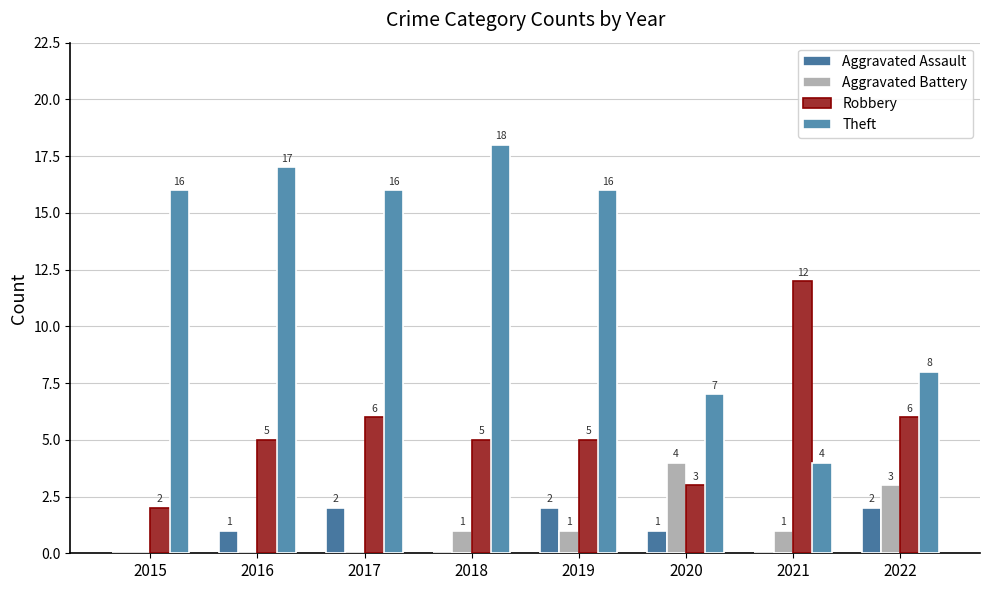

What is the total value across all series at 2022?

19